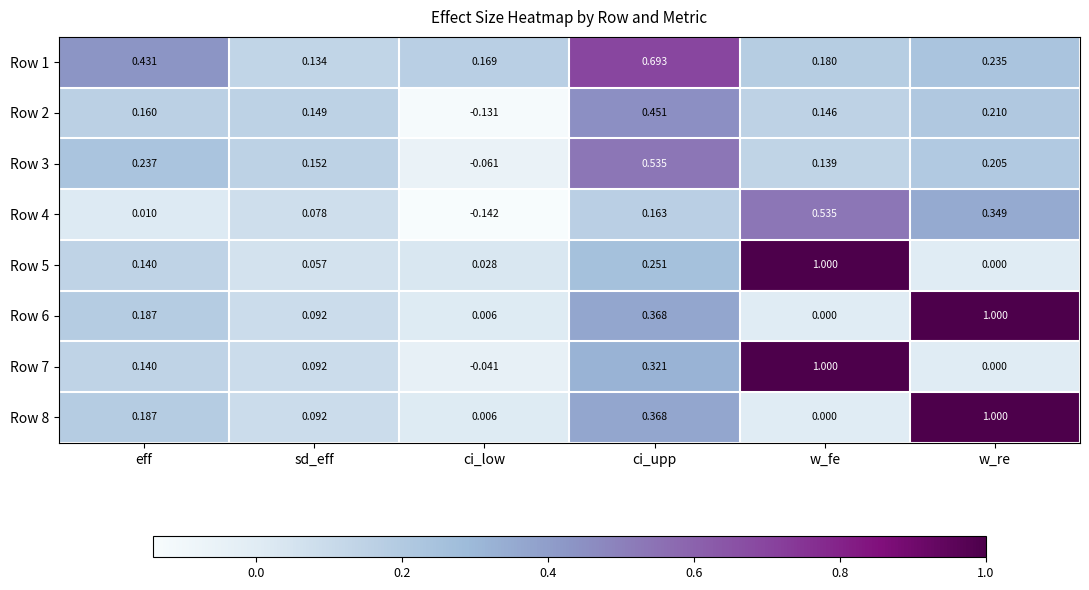

At which label does Row 2 first exceed 0?

eff